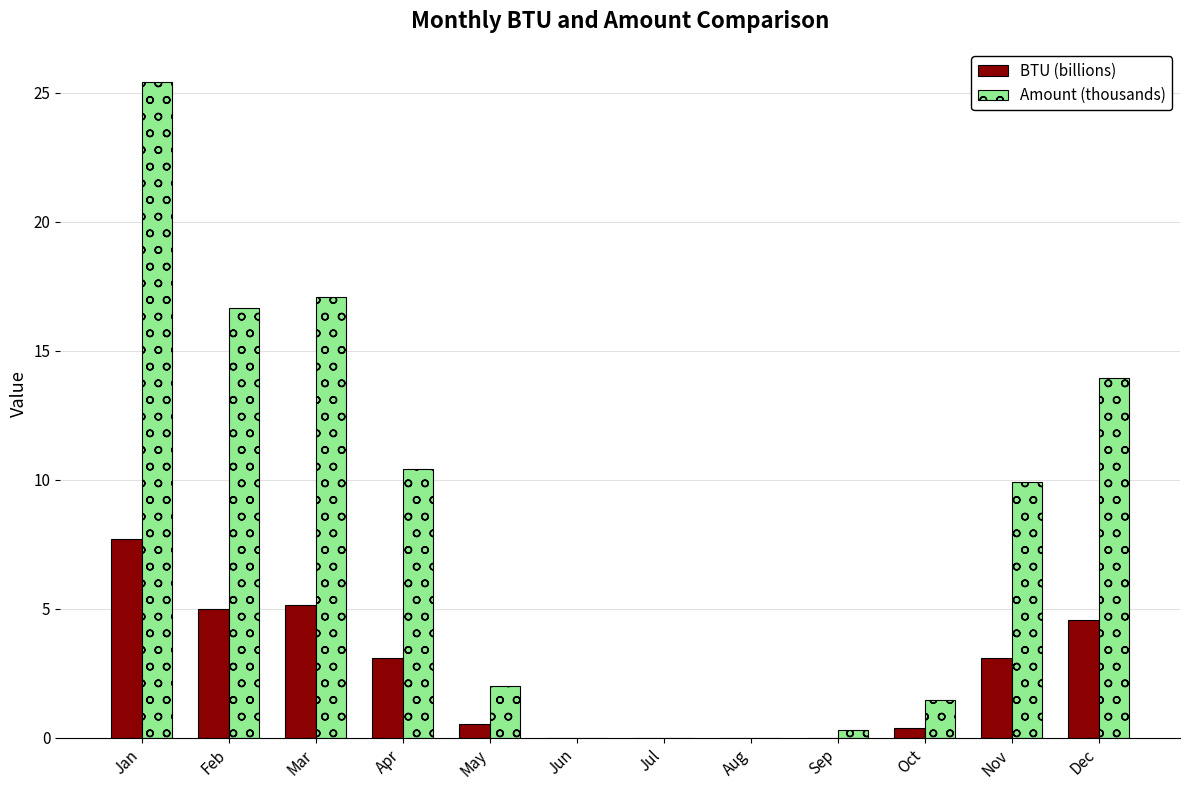

Does the chart contain stacked bars?

No